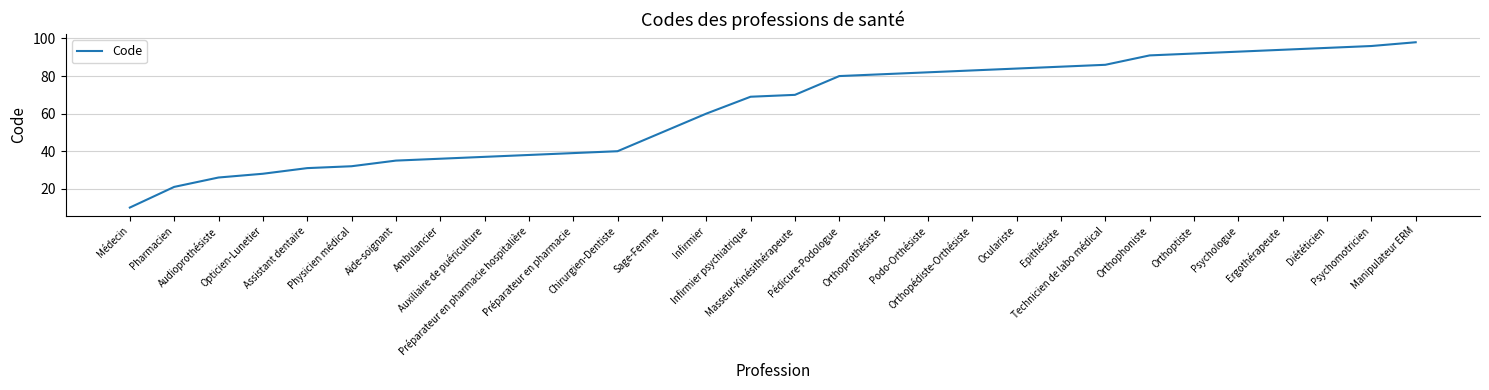

What is the minimum value shown in the chart?

10